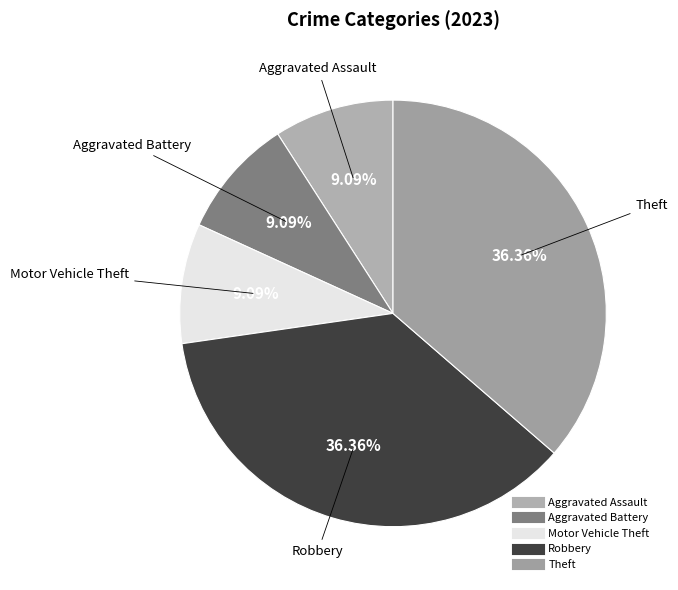

To the nearest percent, what is the average slice percentage?

20%